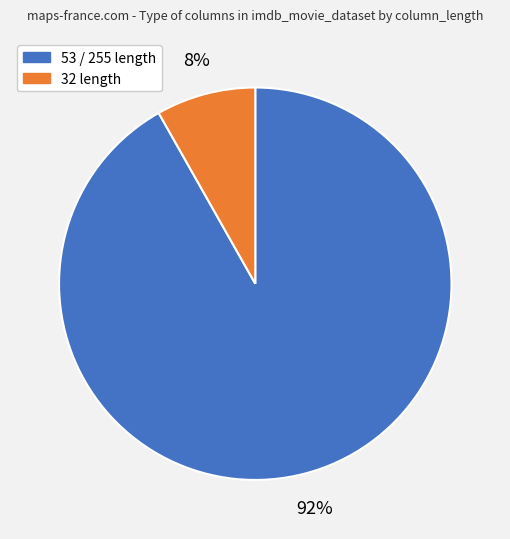

Is there a majority slice in this chart?

Yes